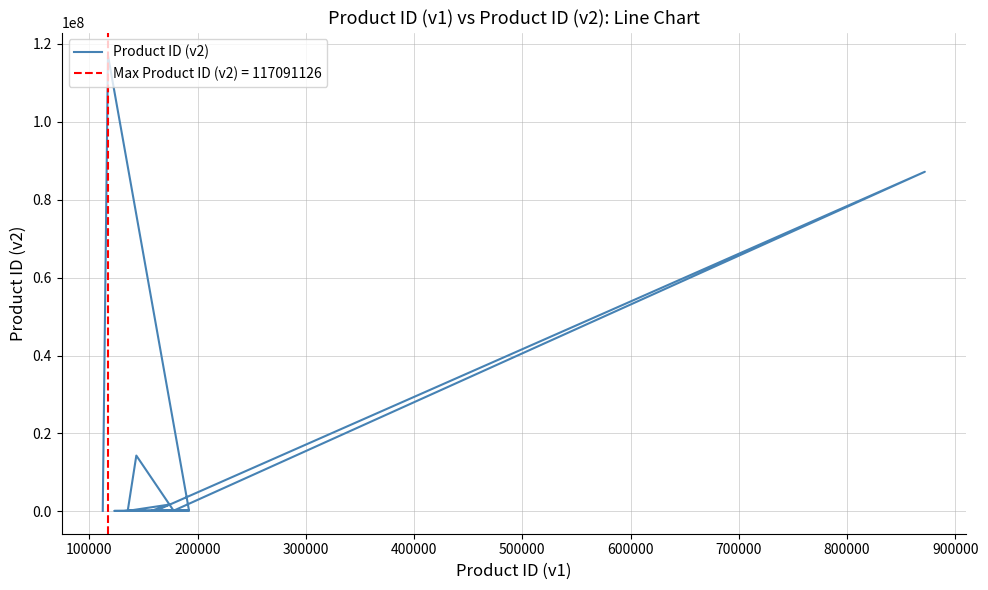

Reading left to right, list all the values displayed in this chart.

133462	191768	157263	1734372	135351	14330305	177772	87192837	161266	122892	128919	191999	117091126	112283